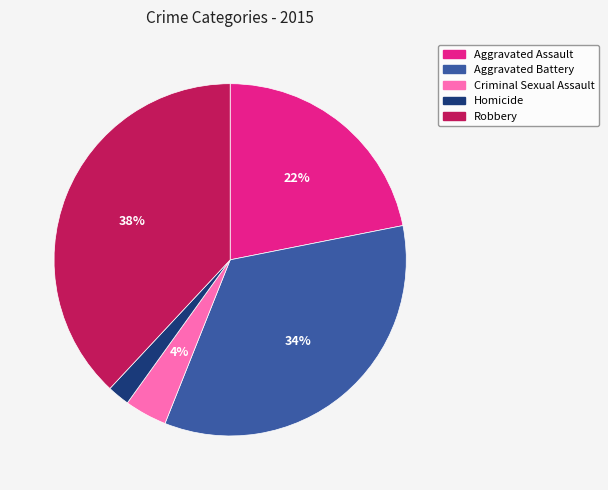

Which category has the biggest portion of the pie?

Robbery